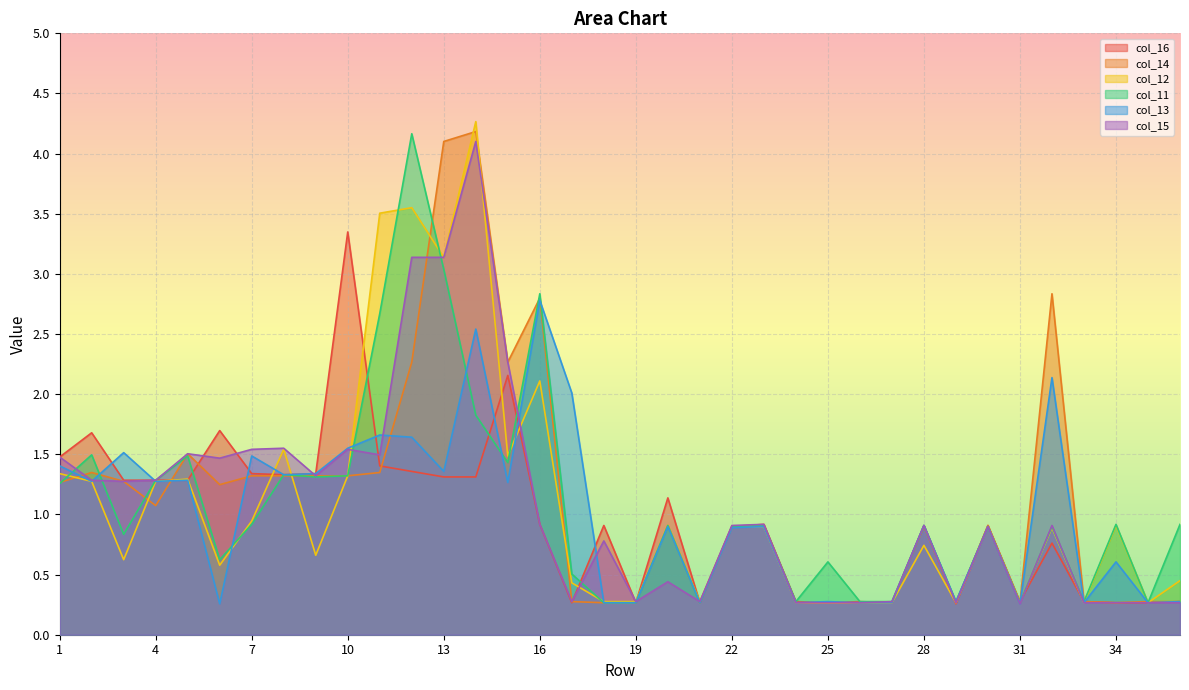

What is the difference between the highest and lowest values at 32?

2.1